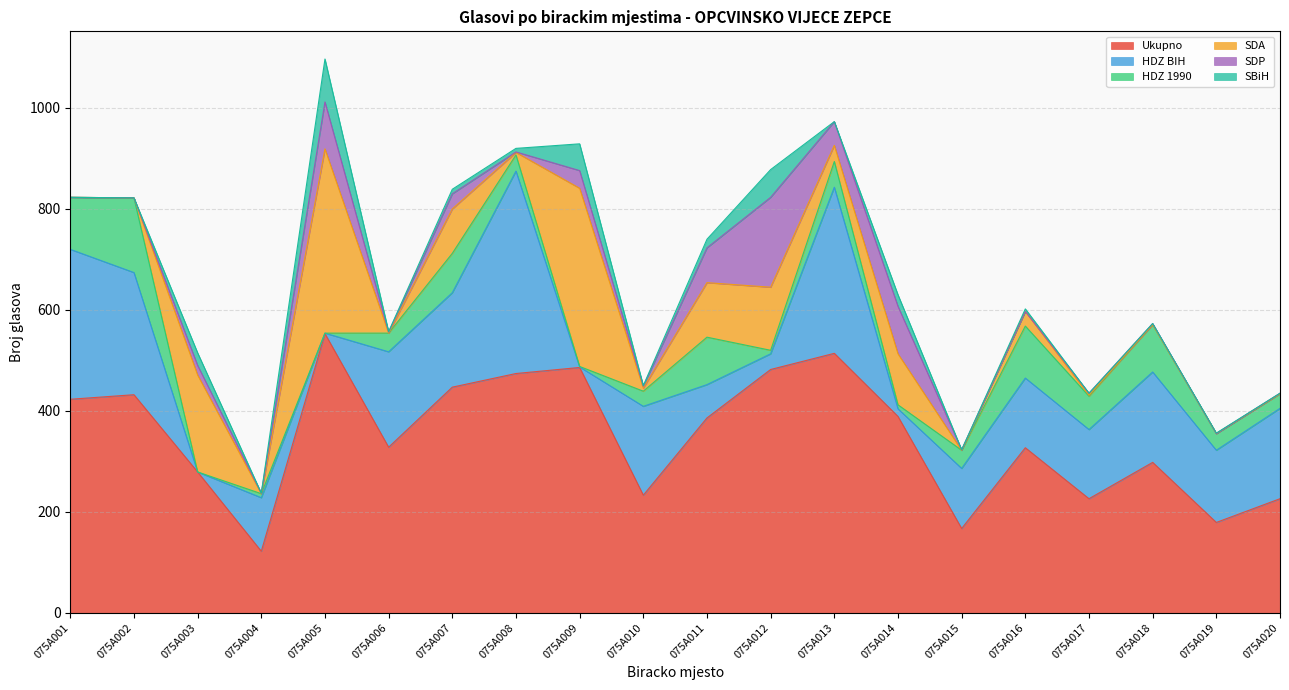

How many series are shown in this chart?

6